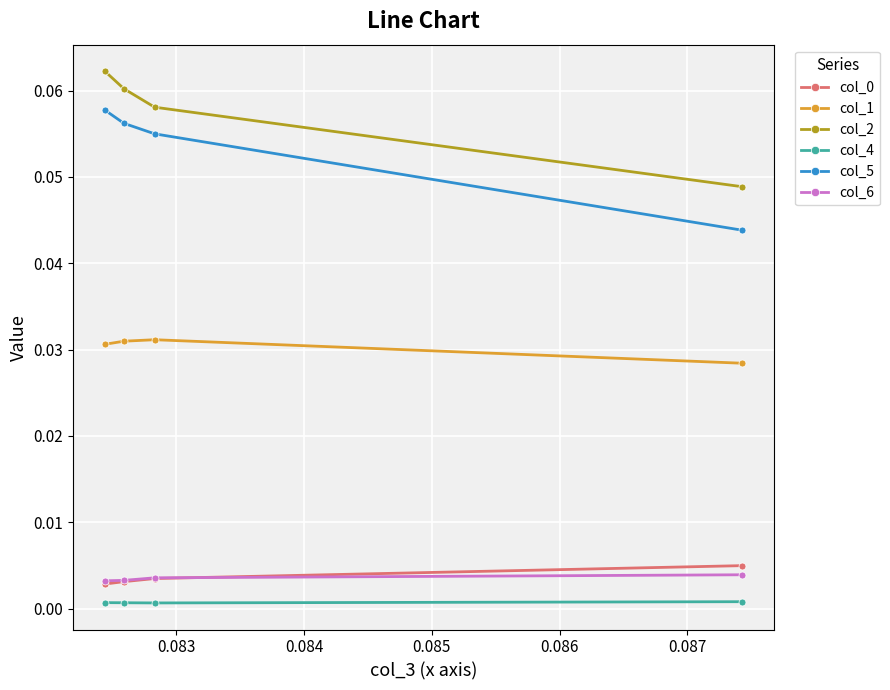

Which series has the largest range (max minus min)?

col_5